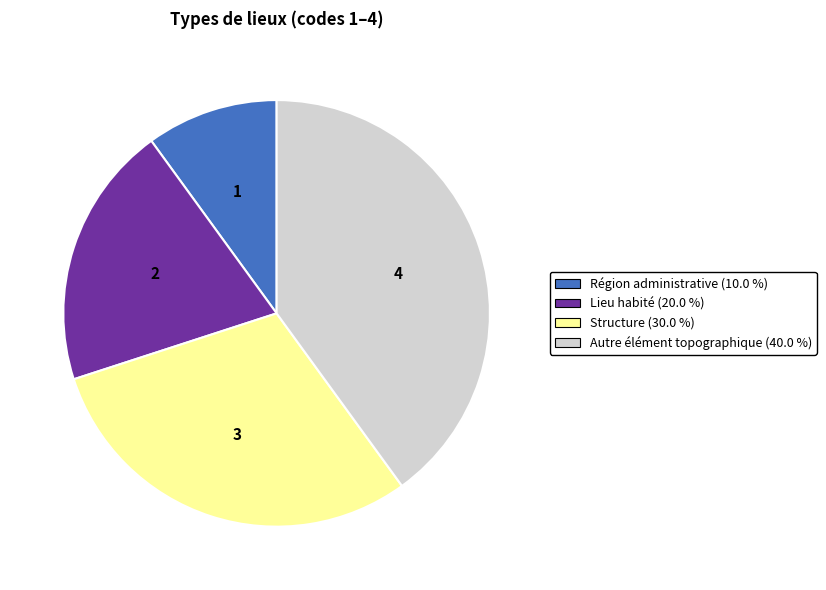

Is the sum of Lieu habité and Région administrative greater than half?

No